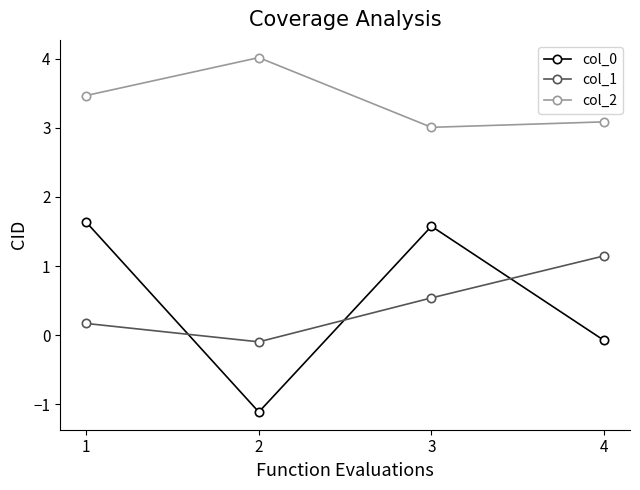

How many interior local valleys does the col_2 series have?

1